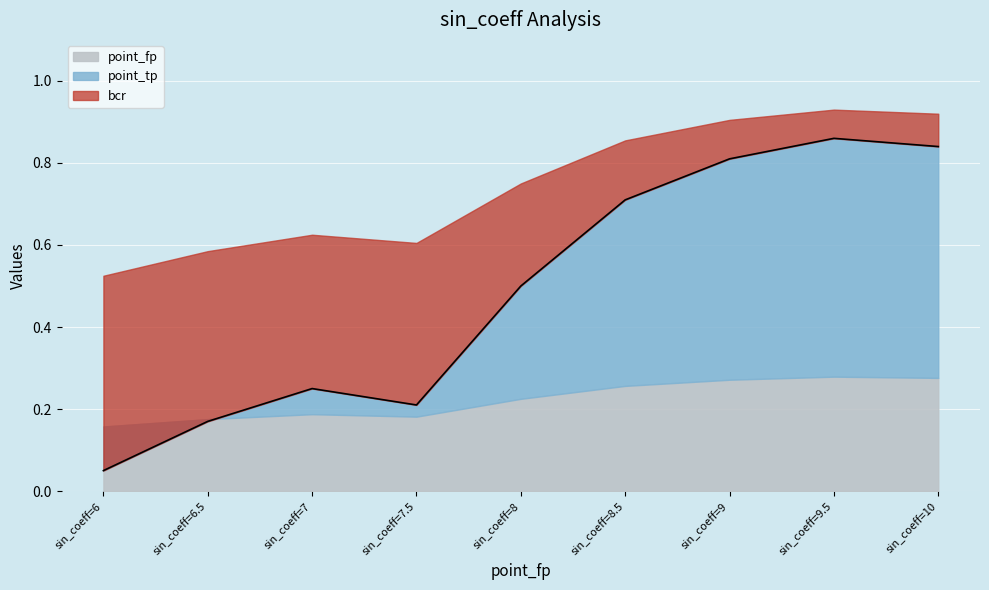

List the labels in order of value, largest first.

sin_coeff=9.5, sin_coeff=10, sin_coeff=9, sin_coeff=8.5, sin_coeff=8, sin_coeff=7, sin_coeff=7.5, sin_coeff=6.5, sin_coeff=6